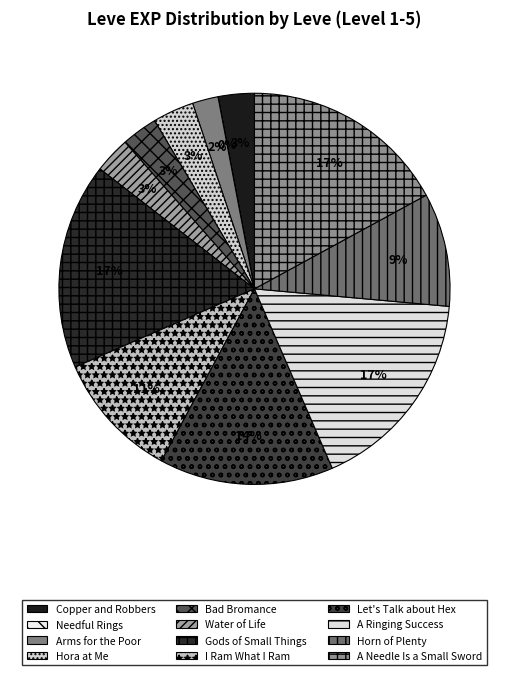

To the nearest percent, what portion does Water of Life represent?

3%